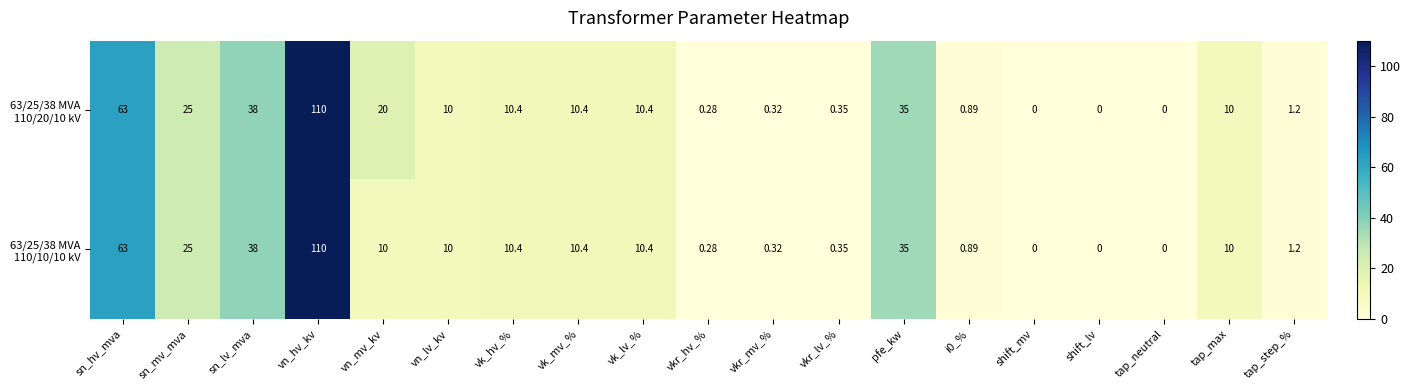

At which category is the sum across all series the highest?

vn_hv_kv